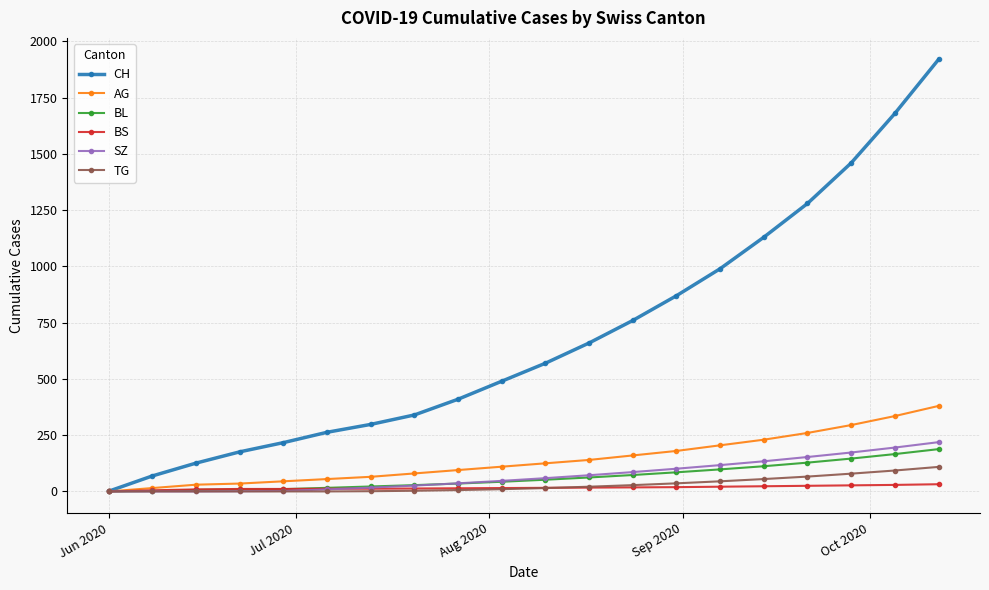

How many data points in TG are less than 15?

10